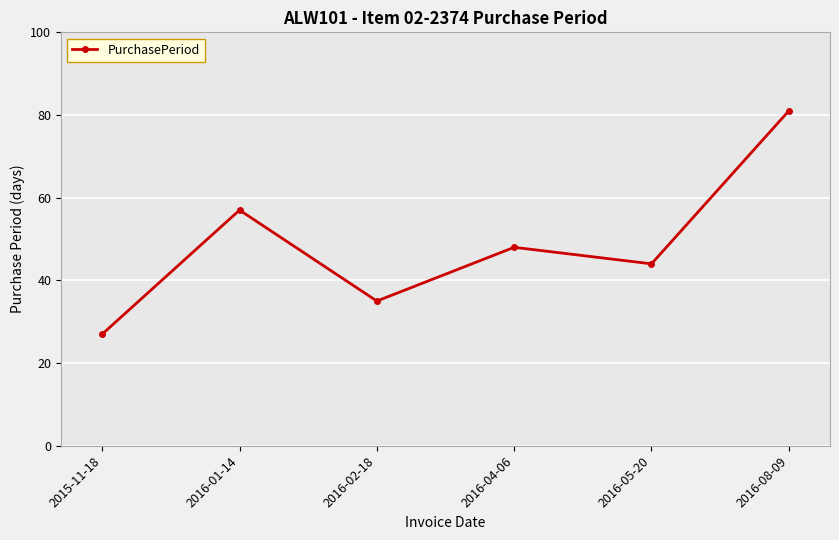

List the labels in order of value, largest first.

2016-08-09, 2016-01-14, 2016-04-06, 2016-05-20, 2016-02-18, 2015-11-18